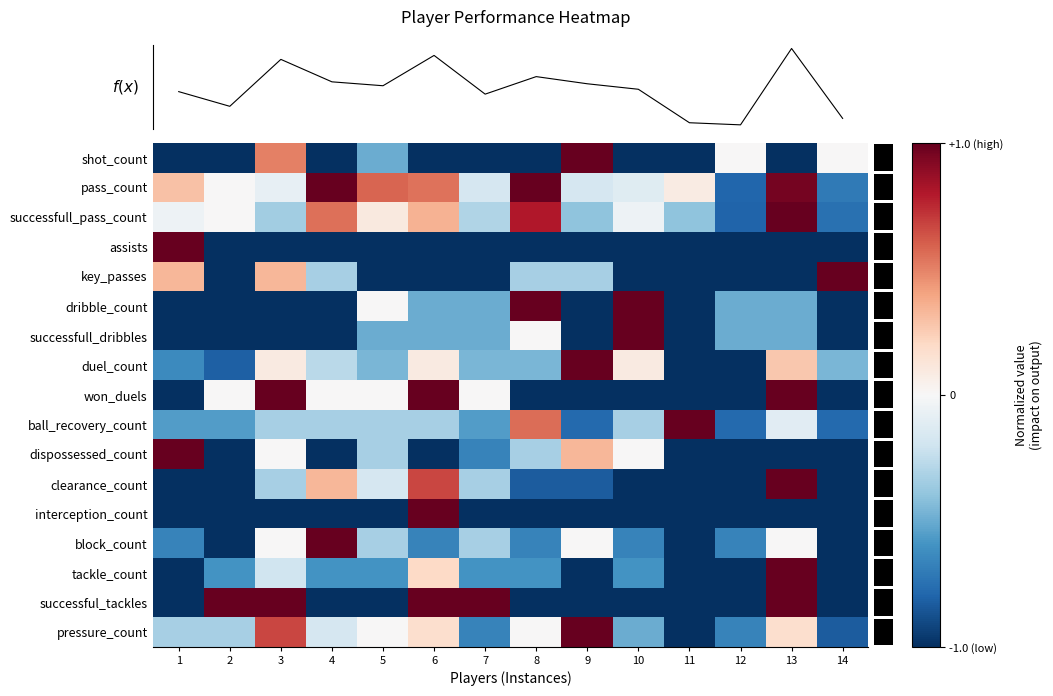

What is the sum of all block_count values?

-6.0